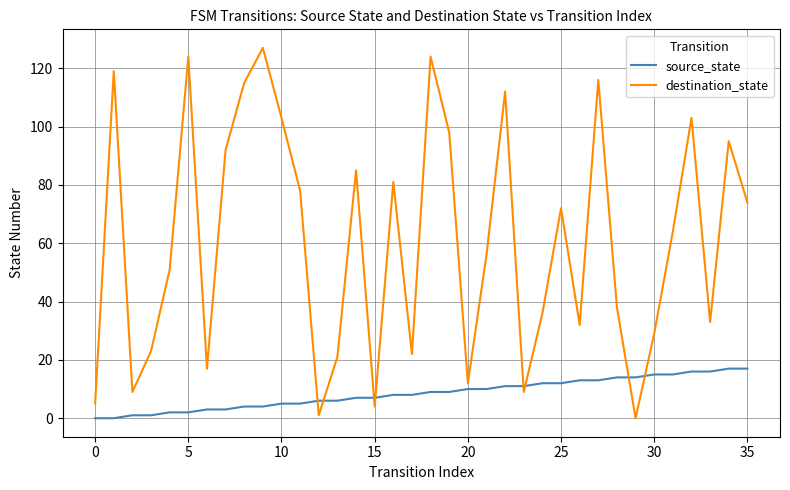

True or false: source_state and destination_state intersect in this chart.

True